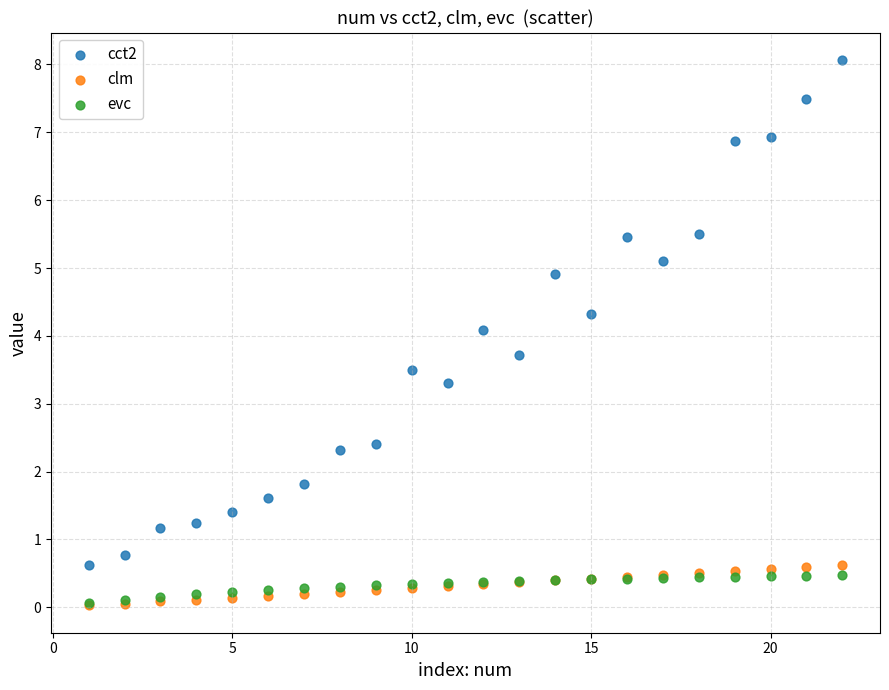

What are all the series names shown in the legend?

cct2, clm, evc